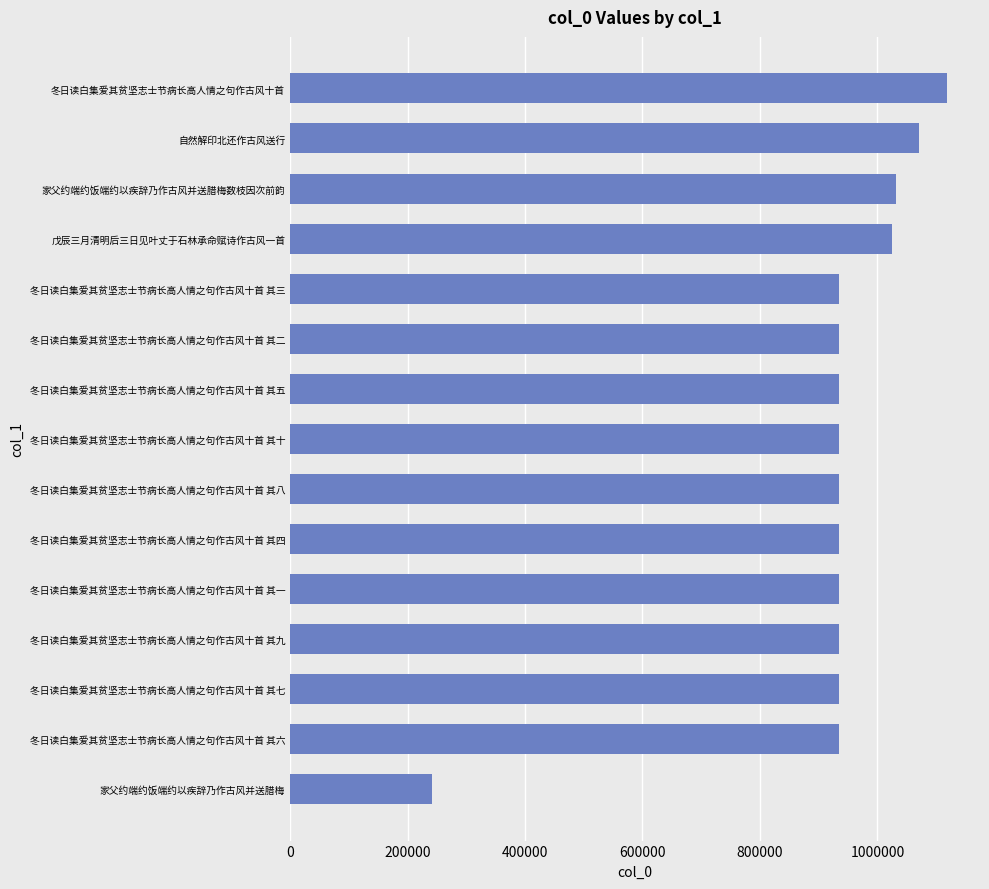

What is the approximate value at 冬日读白集爱其贫坚志士节病长高人情之句作古风十首 其八?

935322